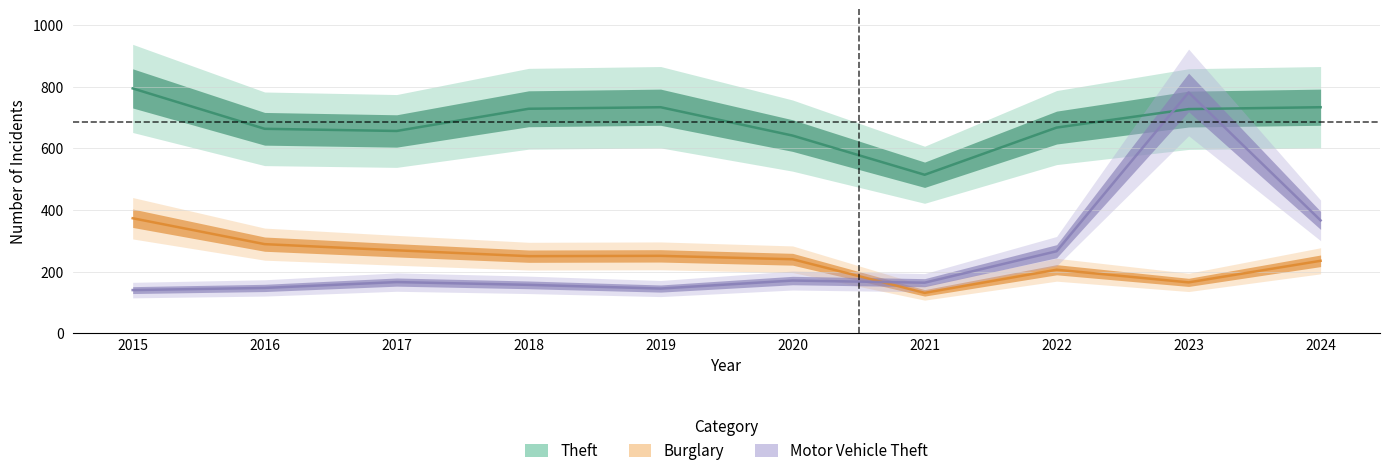

At which category does the chart reach its peak across all series?

2015